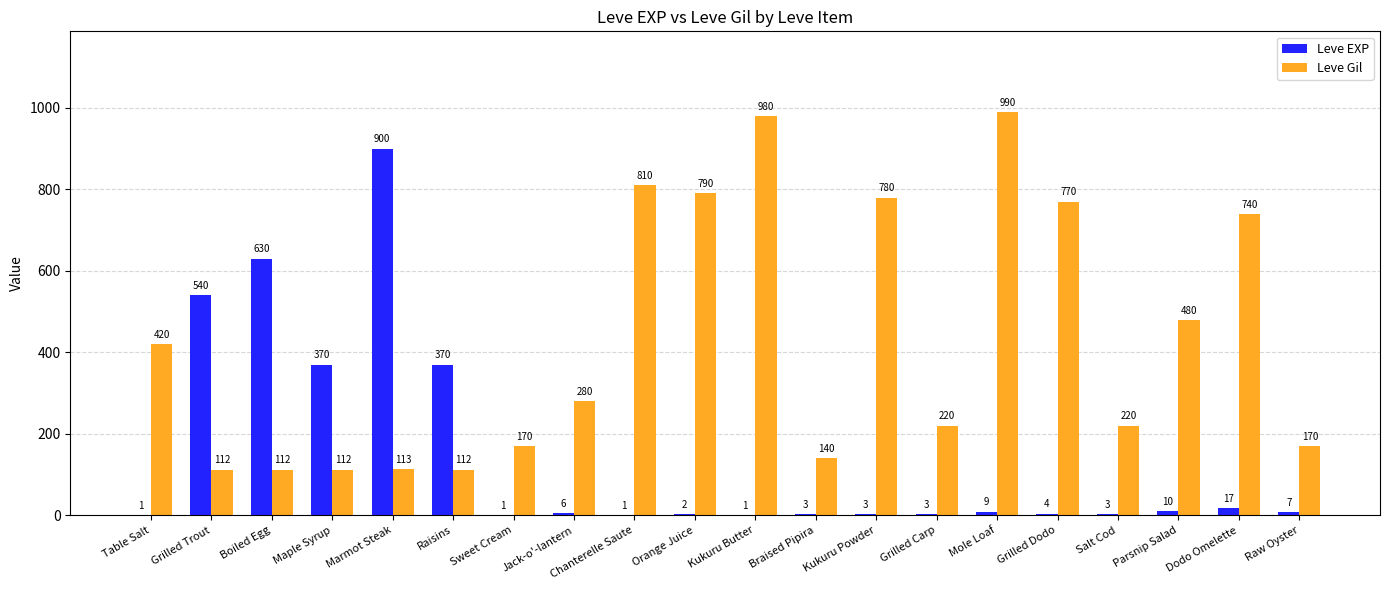

Reading left to right, transcribe all the data shown in this chart.

Leve EXP: Table Salt=1	Grilled Trout=540	Boiled Egg=630	Maple Syrup=370	Marmot Steak=900	Raisins=370	Sweet Cream=1	Jack-o'-lantern=6	Chanterelle Saute=1	Orange Juice=2	Kukuru Butter=1	Braised Pipira=3	Kukuru Powder=3	Grilled Carp=3	Mole Loaf=9	Grilled Dodo=4	Salt Cod=3	Parsnip Salad=10	Dodo Omelette=17	Raw Oyster=7
Leve Gil: Table Salt=420	Grilled Trout=112	Boiled Egg=112	Maple Syrup=112	Marmot Steak=113	Raisins=112	Sweet Cream=170	Jack-o'-lantern=280	Chanterelle Saute=810	Orange Juice=790	Kukuru Butter=980	Braised Pipira=140	Kukuru Powder=780	Grilled Carp=220	Mole Loaf=990	Grilled Dodo=770	Salt Cod=220	Parsnip Salad=480	Dodo Omelette=740	Raw Oyster=170